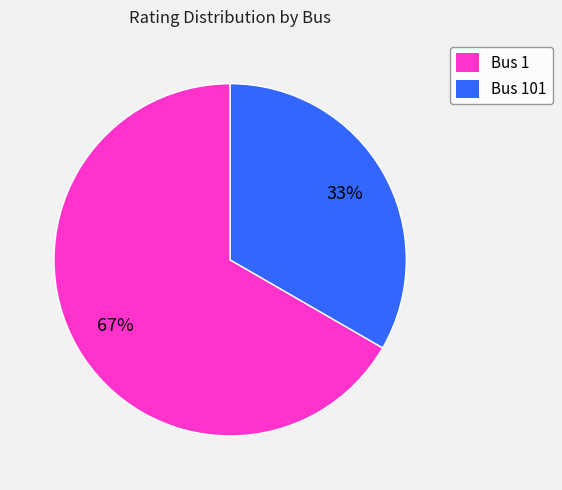

Between Bus 101 and Bus 1, which is larger?

Bus 1